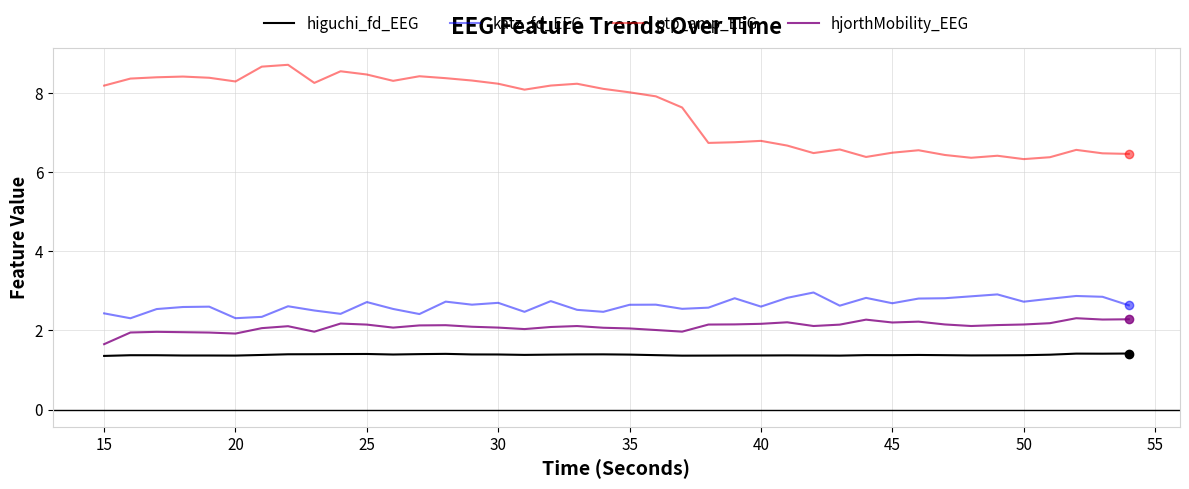

Which series has the largest total across all categories?

ptp_amp_EEG